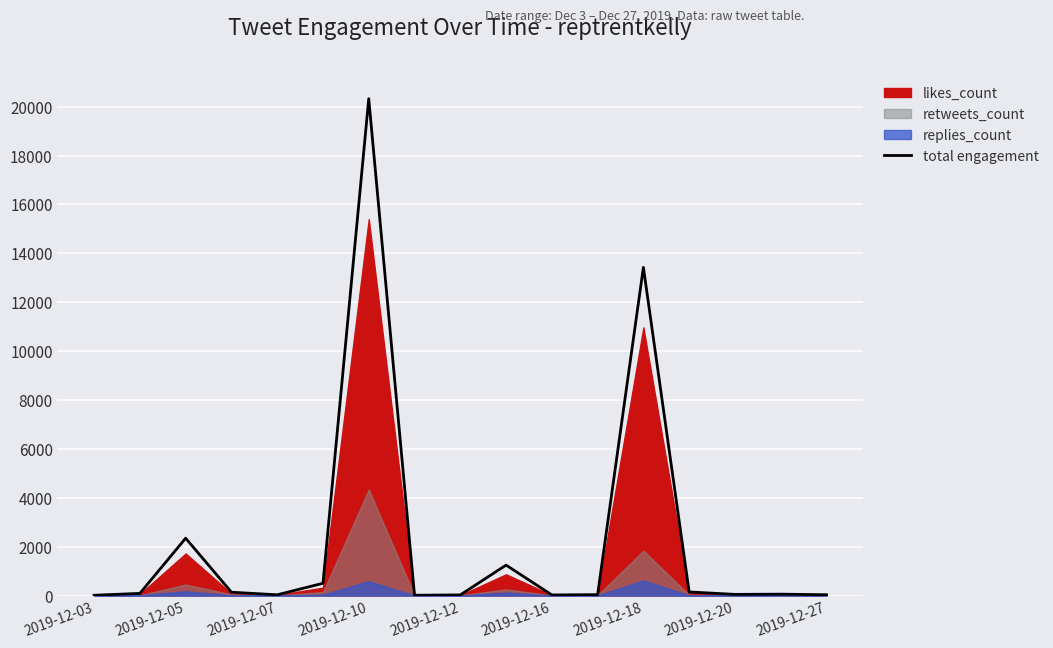

At which label is total engagement closest to 10168?

2019-12-18